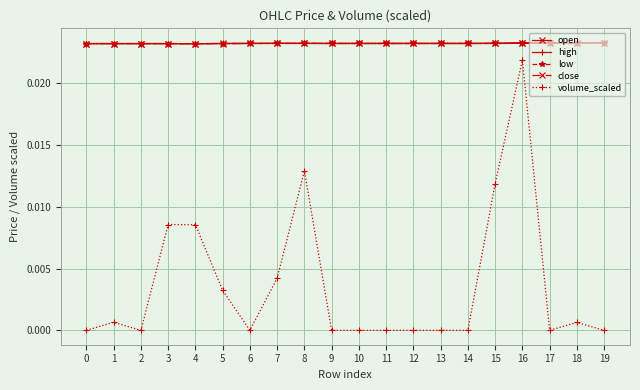

True or false: low has a value of 0.0 at 12.

True